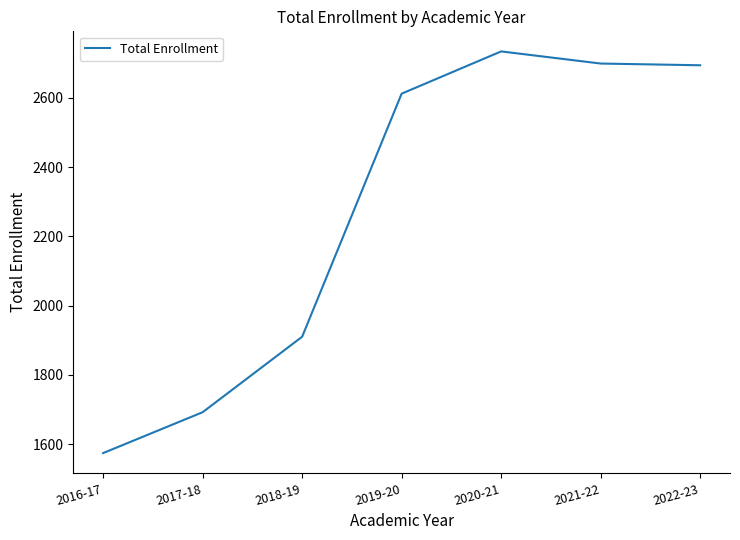

How many distinct data groups are displayed?

1